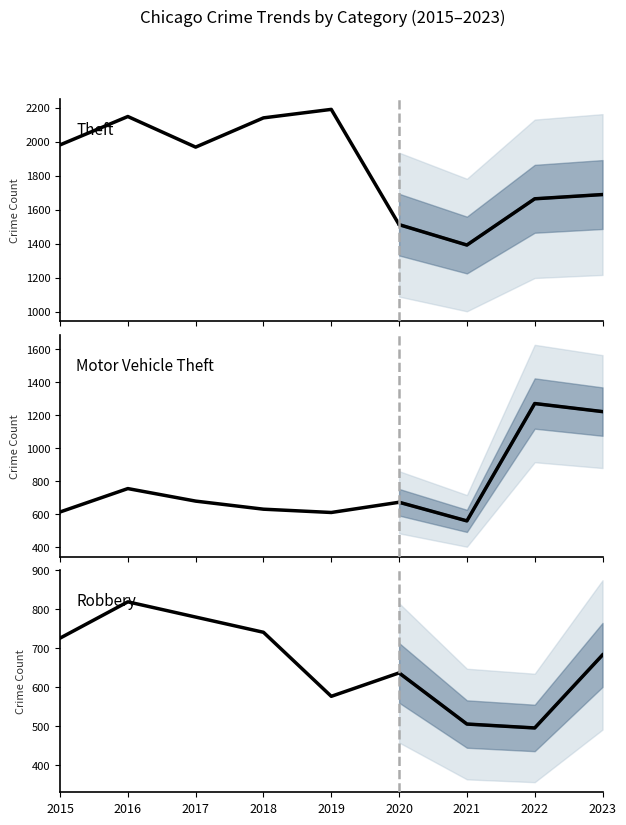

At which label does Motor Vehicle Theft first exceed 673?

2016